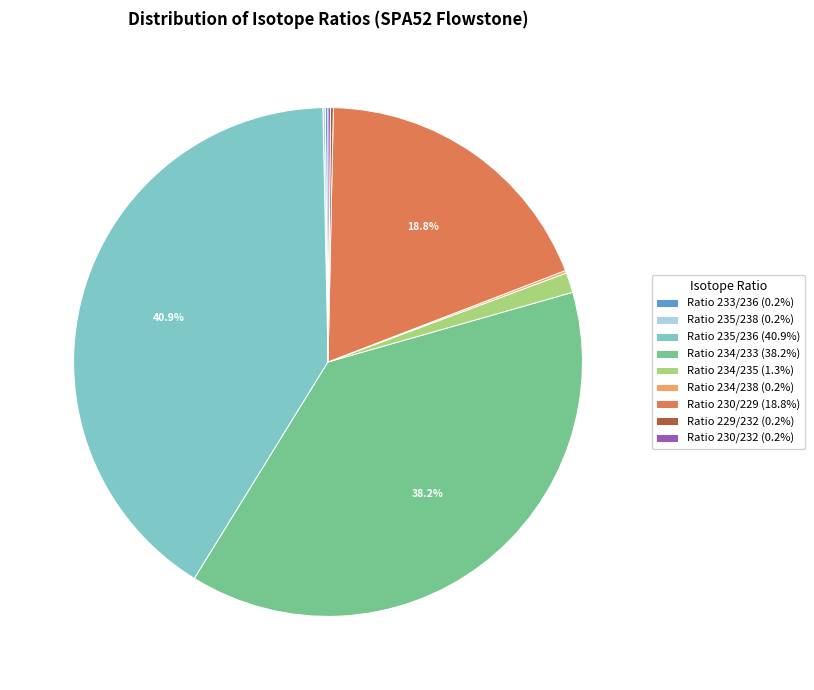

Is there a majority slice in this chart?

No